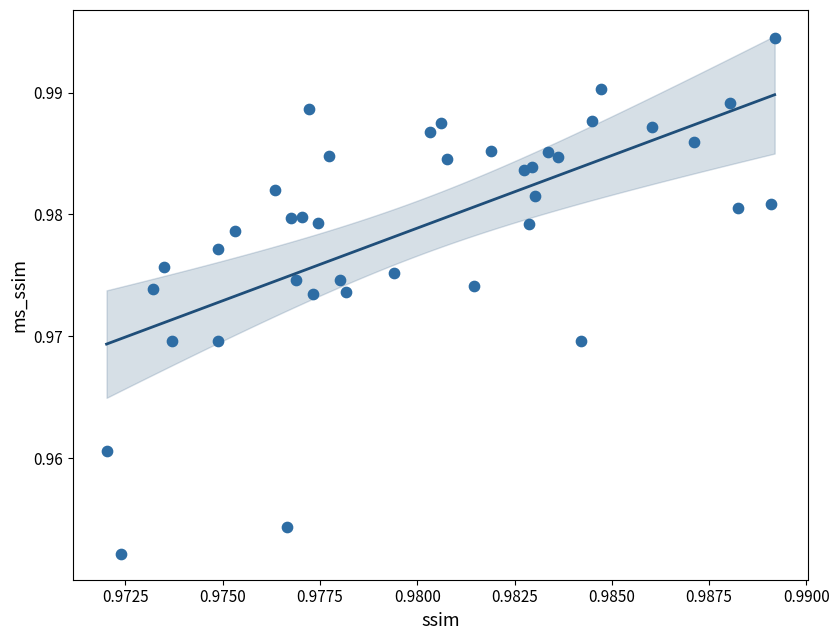

How many data points are displayed?

40